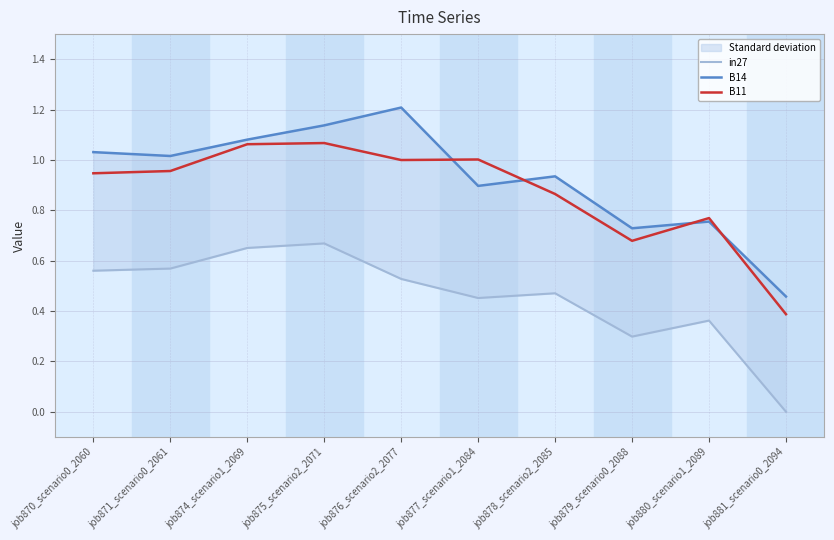

At job881_scenario0_2094, list the series in order from smallest to largest.

in27, B11, B14